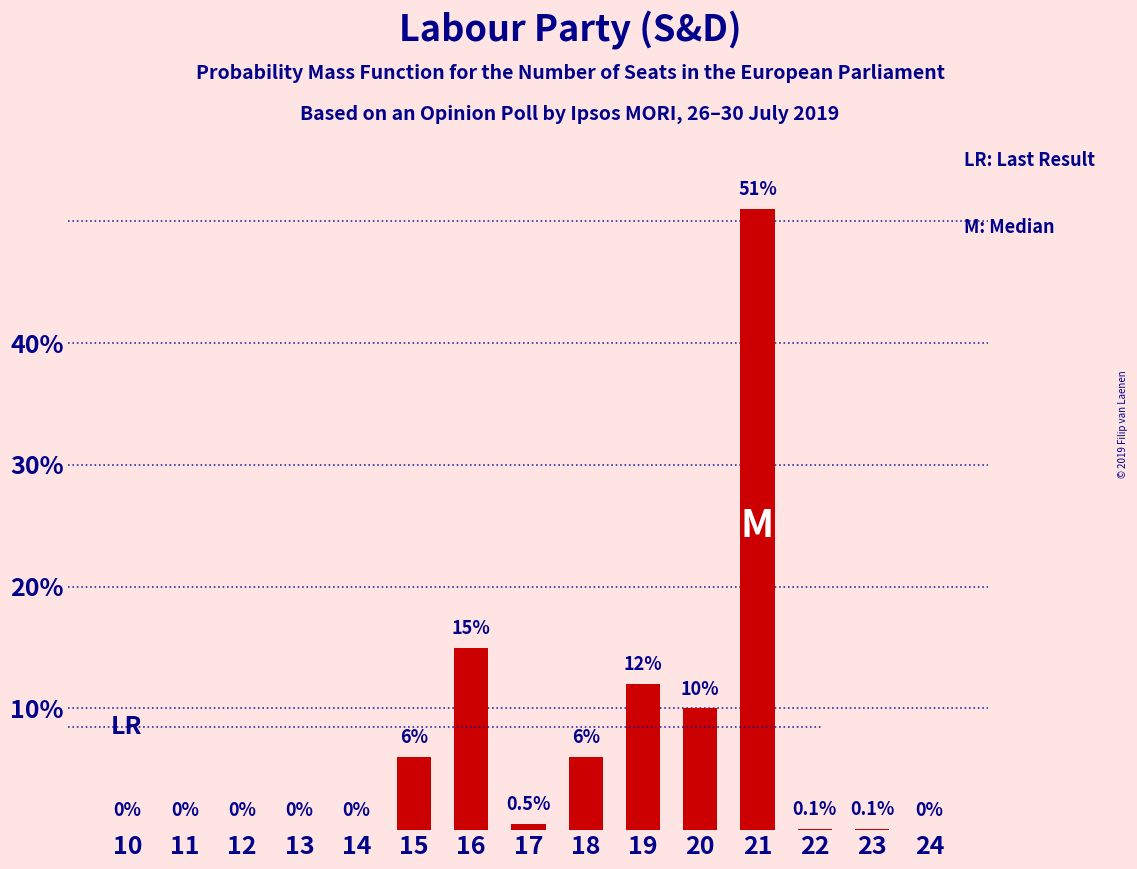

What is the sum of the values at 11 and 20?

10.0